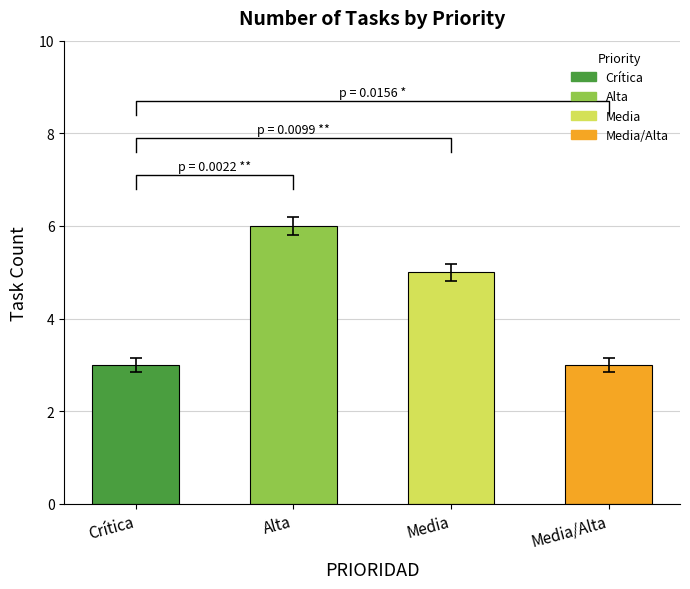

True or false: the data shows 6 at Alta.

True